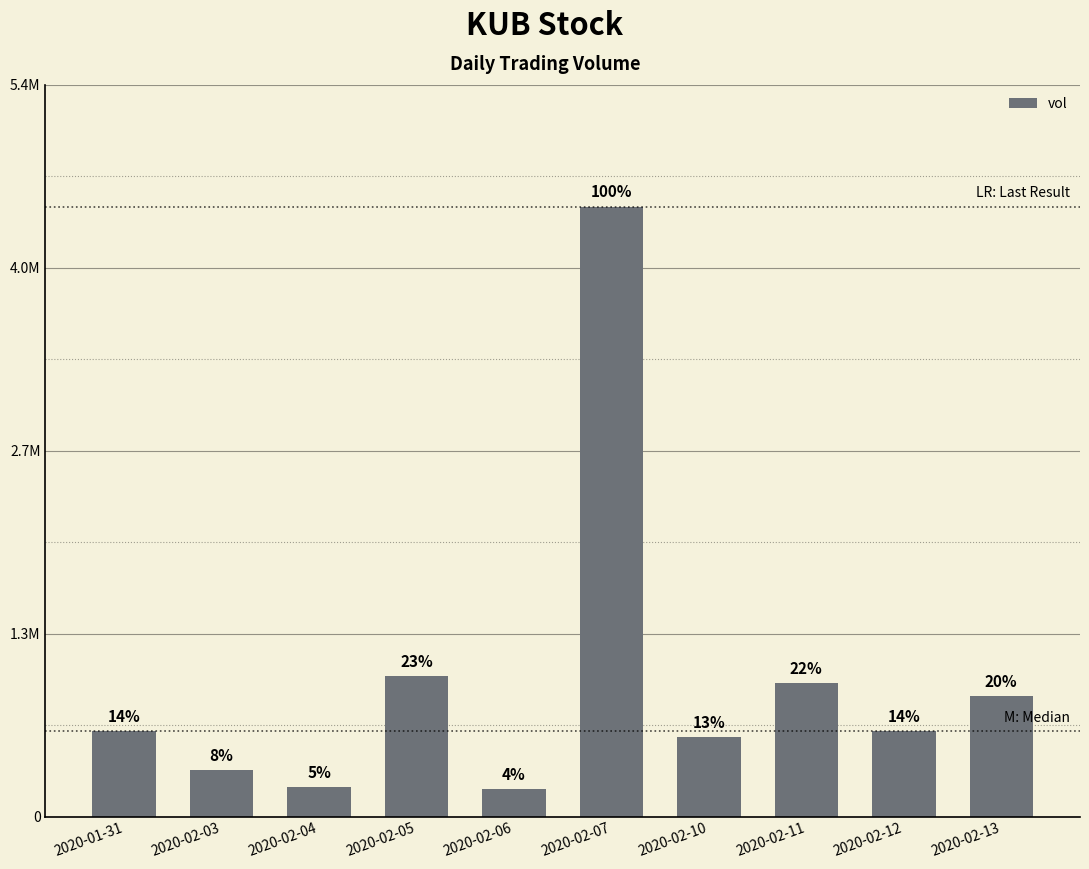

How many values are below 639000?

5